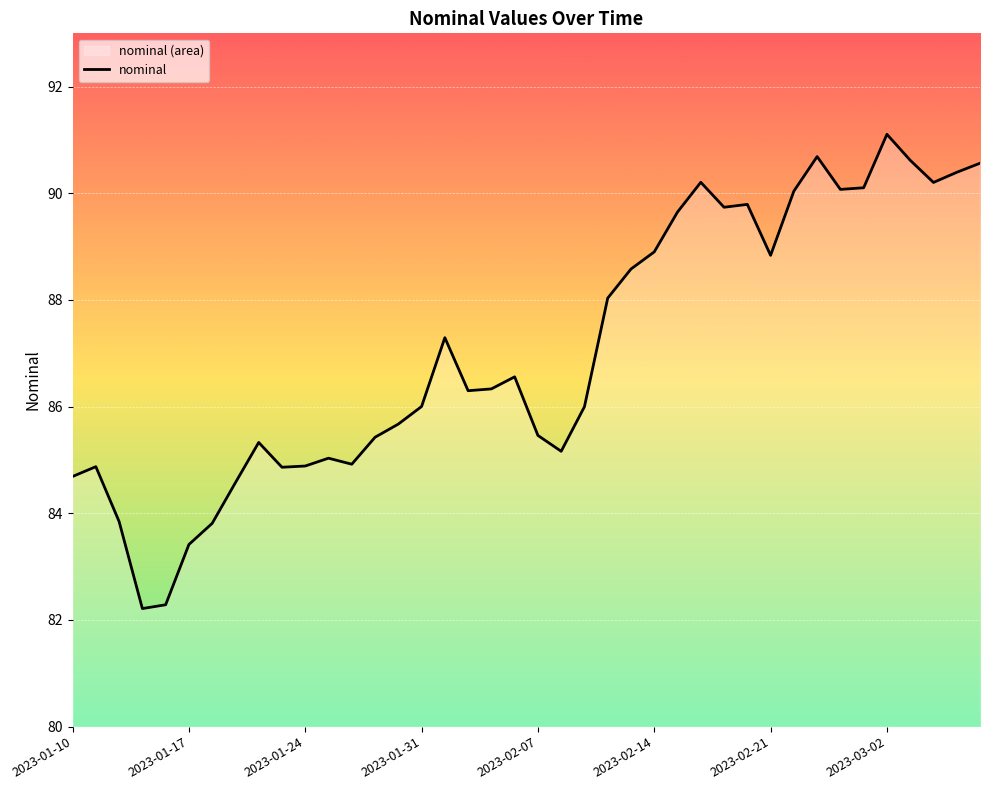

What is the average value?

87.1